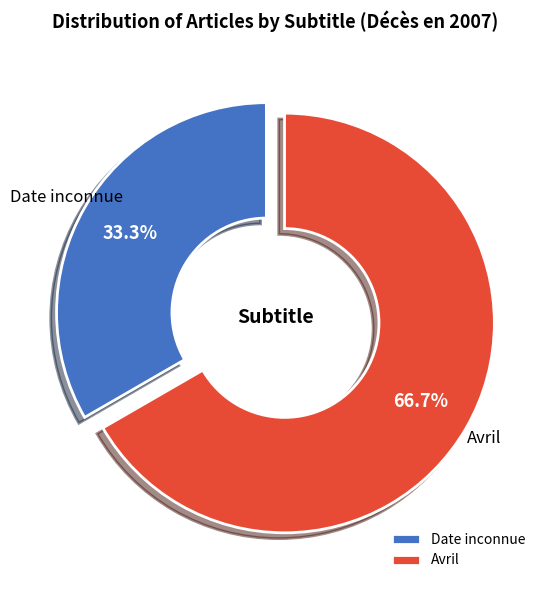

What is the largest slice in the pie chart?

Avril